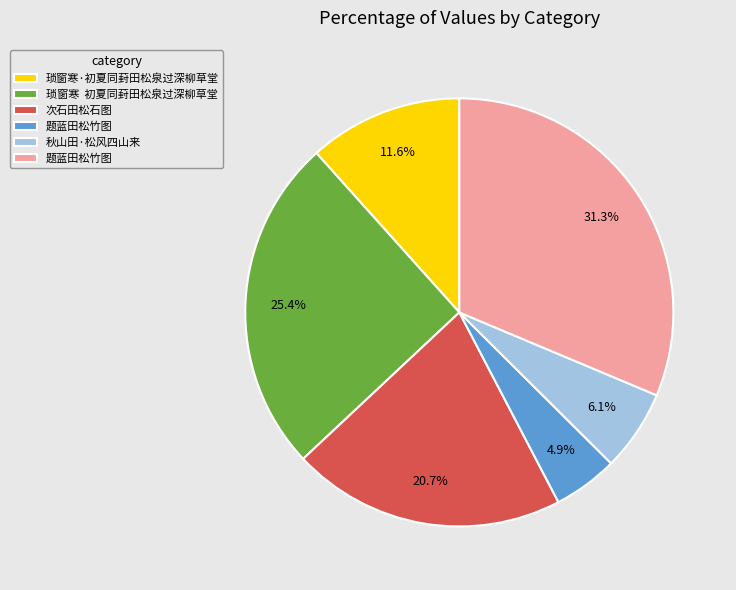

Count the number of slices in the pie.

6